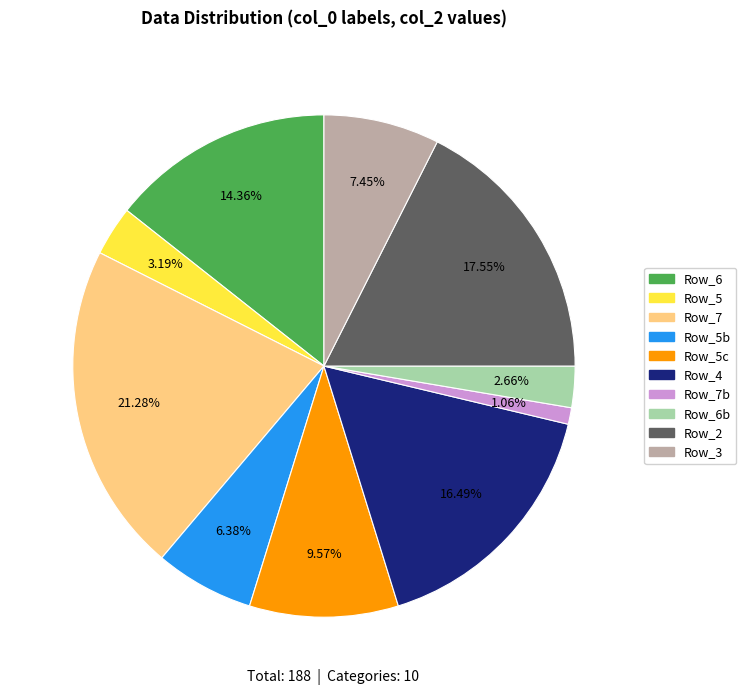

Which category has the biggest portion of the pie?

Row_7